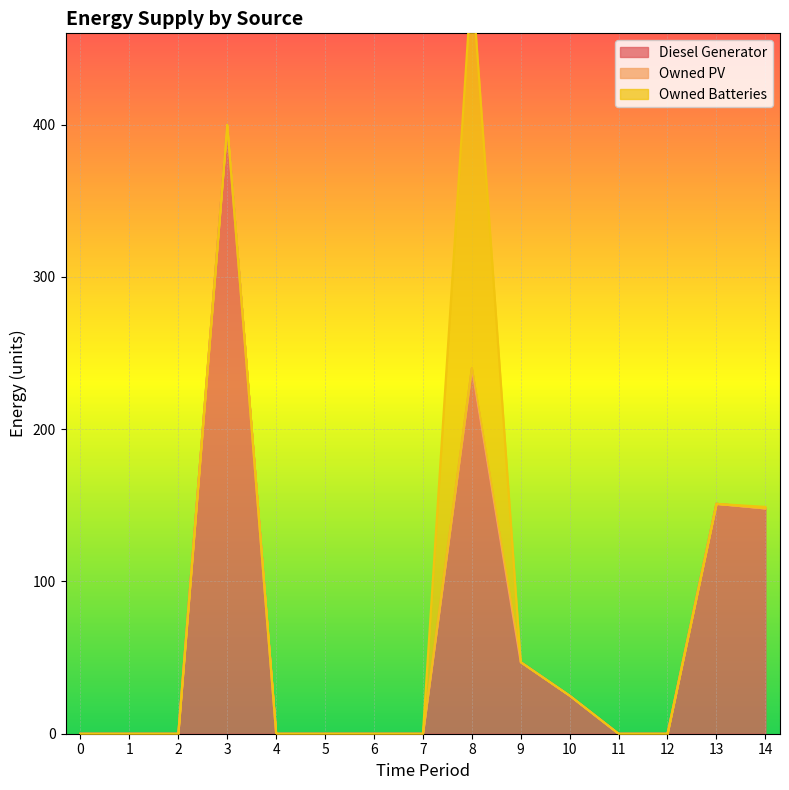

The value of Diesel Generator at 2 is -162. True or false?

False